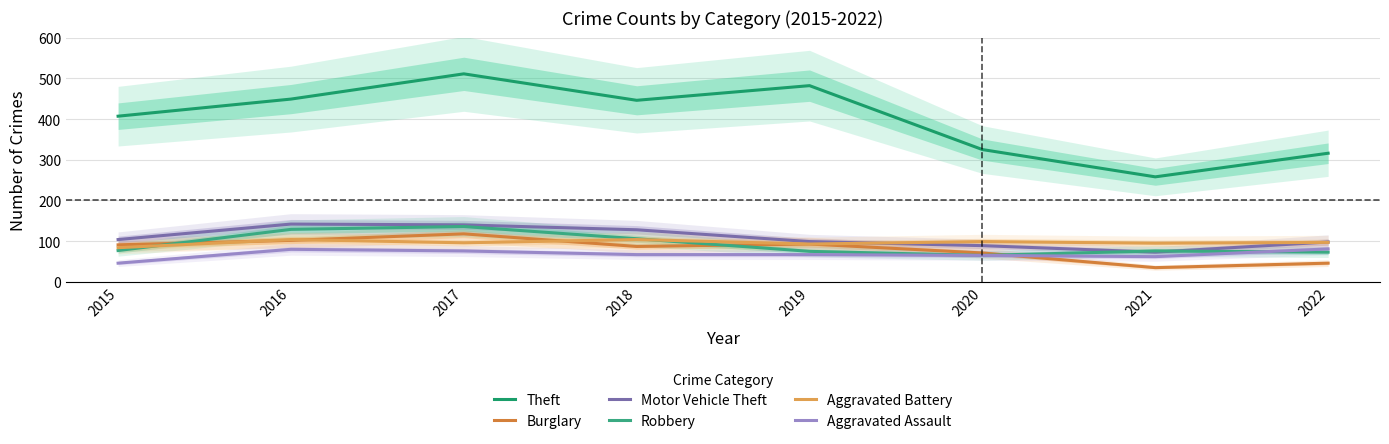

How many data points in Aggravated Assault are less than 67?

3